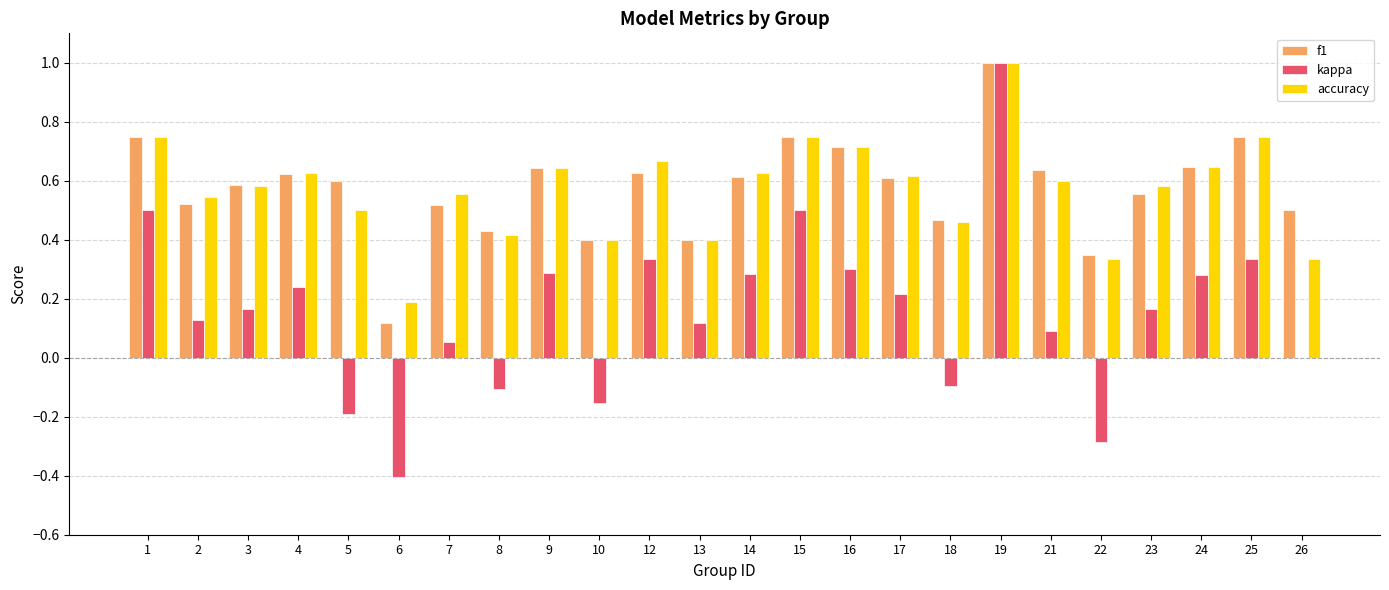

At which label is f1 closest to 0?

6